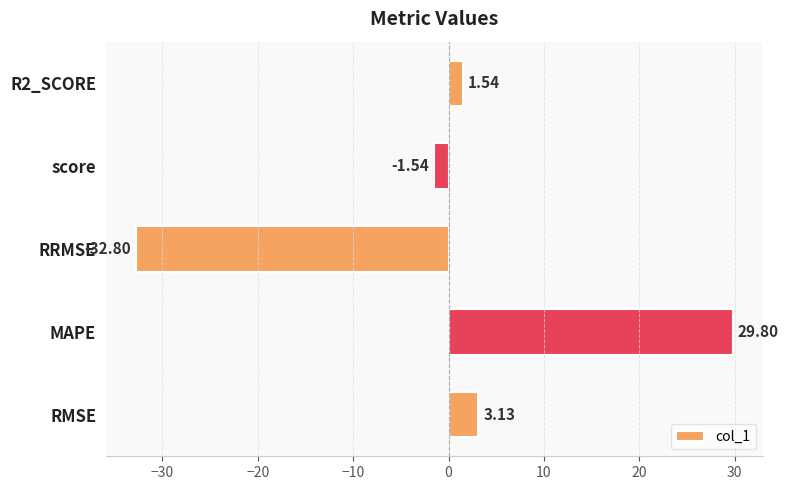

How many negative values are there?

2